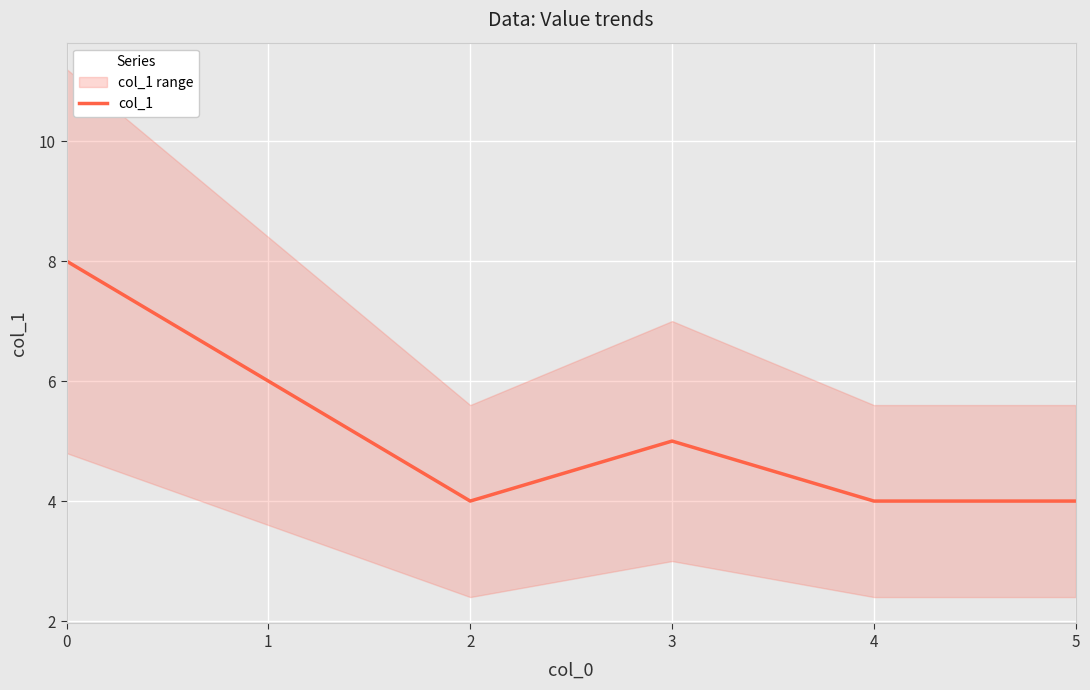

Where is the first local minimum?

2